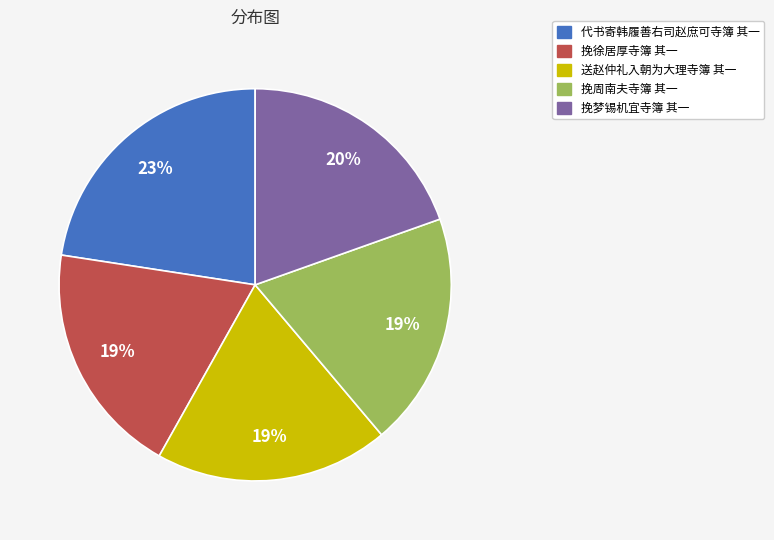

Is there any slice that represents more than half of the pie?

No